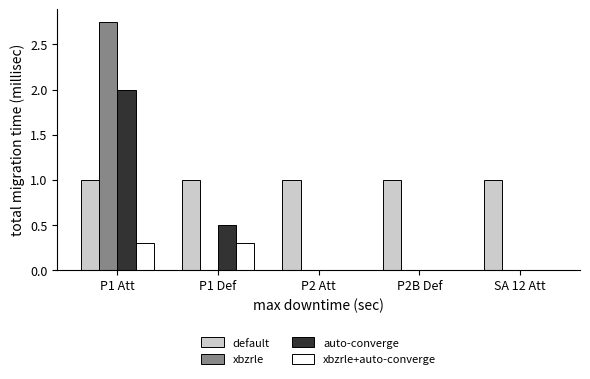

What is the sum of all auto-converge values?

2.5